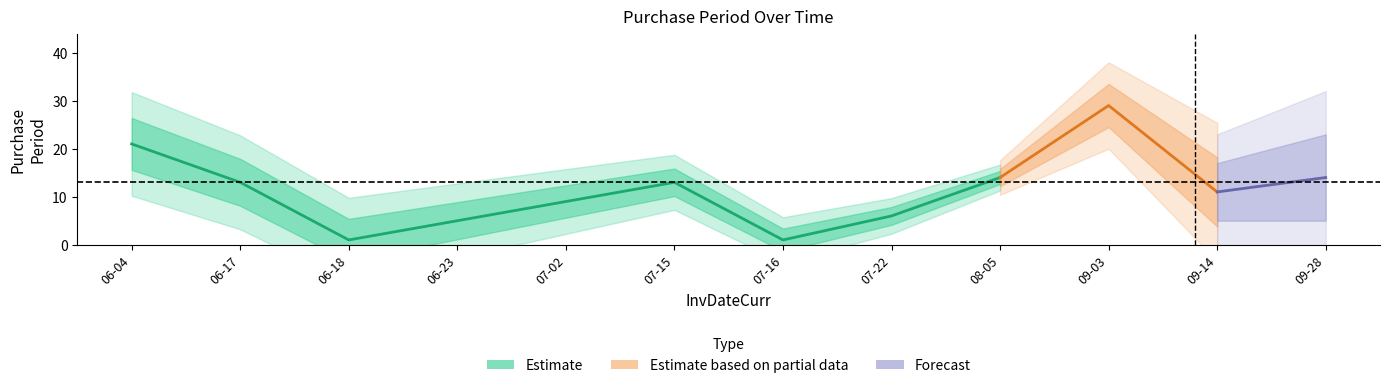

How many values exceed 13?

4